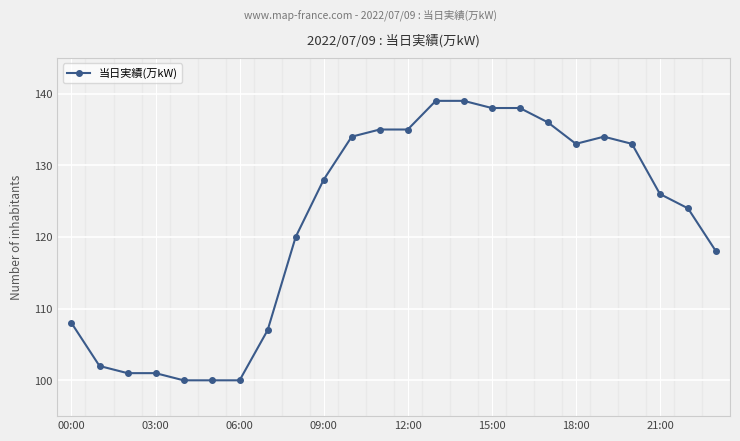

How many data points are less than 128?

12